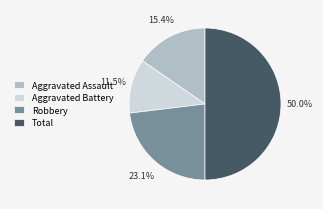

Is it true that Aggravated Assault is 15% of the pie?

True